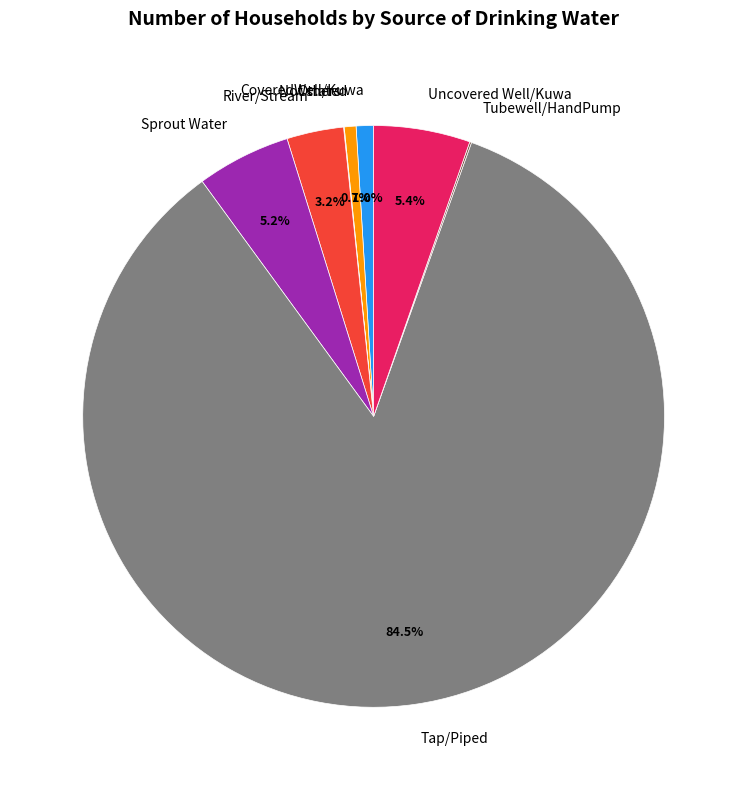

To the nearest percent, what is the difference between the largest and smallest slice percentages?

84%